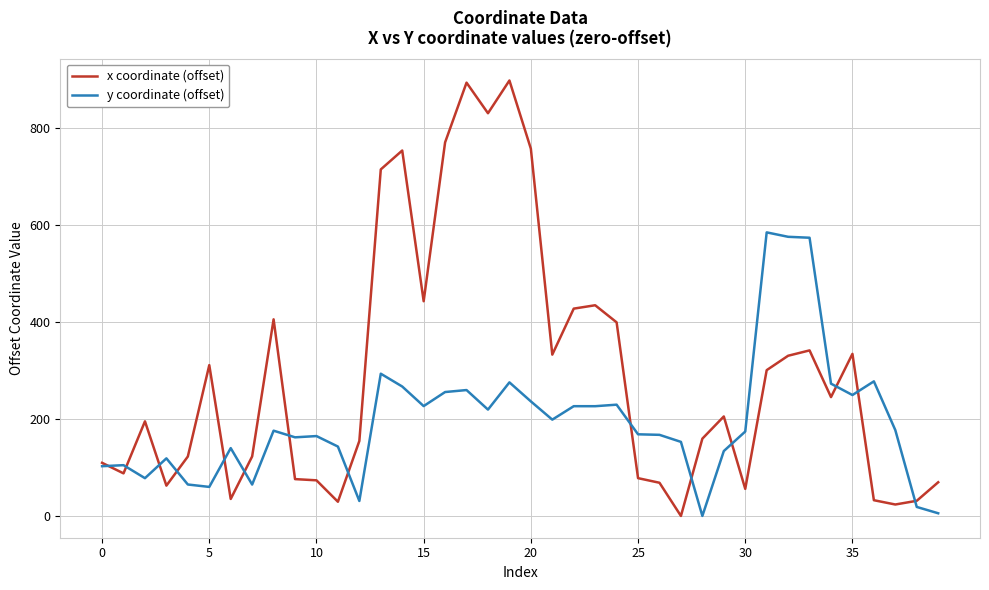

Which series has the largest total across all categories?

x coordinate (offset)